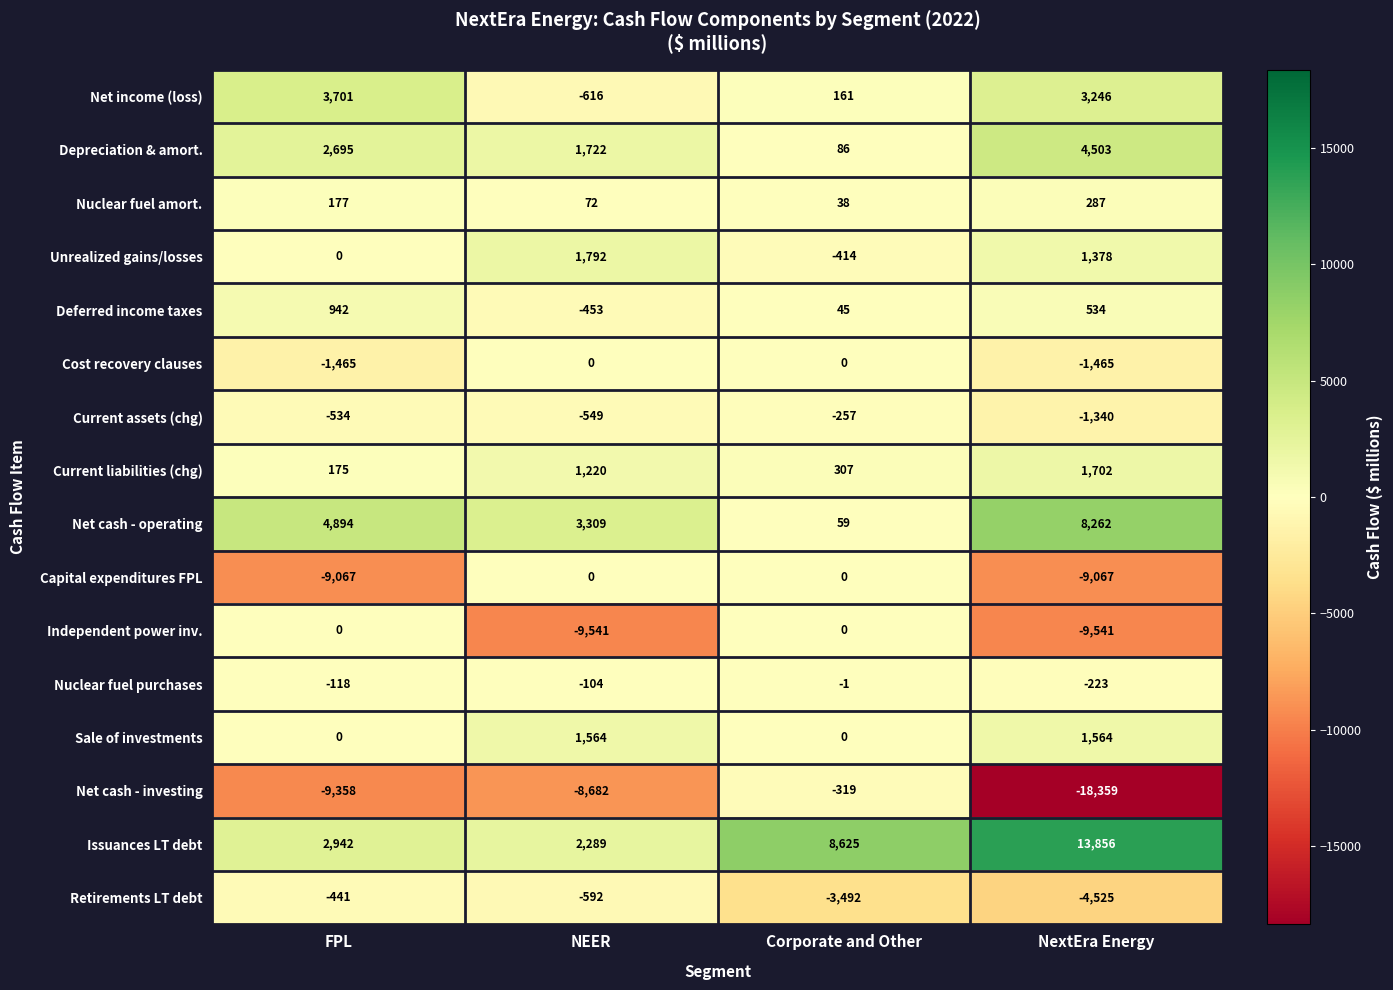

Which series has the largest range (max minus min)?

Net cash - investing